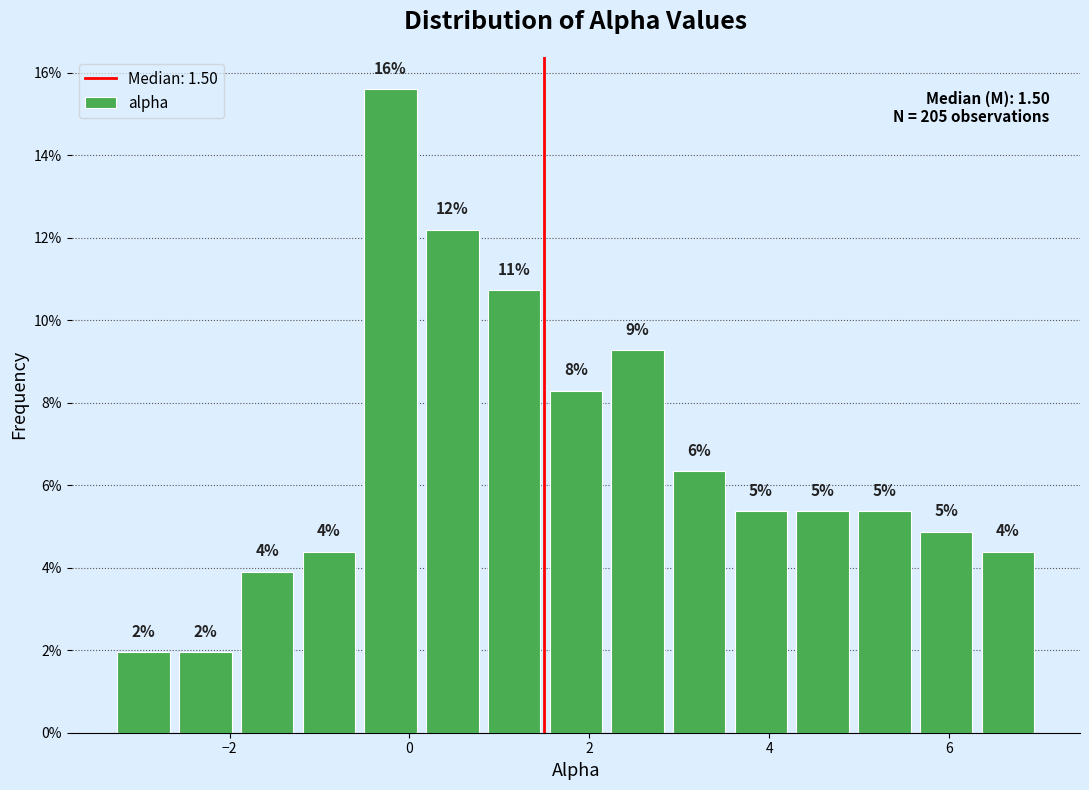

Around what value on the x-axis is the tallest bar? Give the approximate position of its centre, as read against the axis.

-0.2